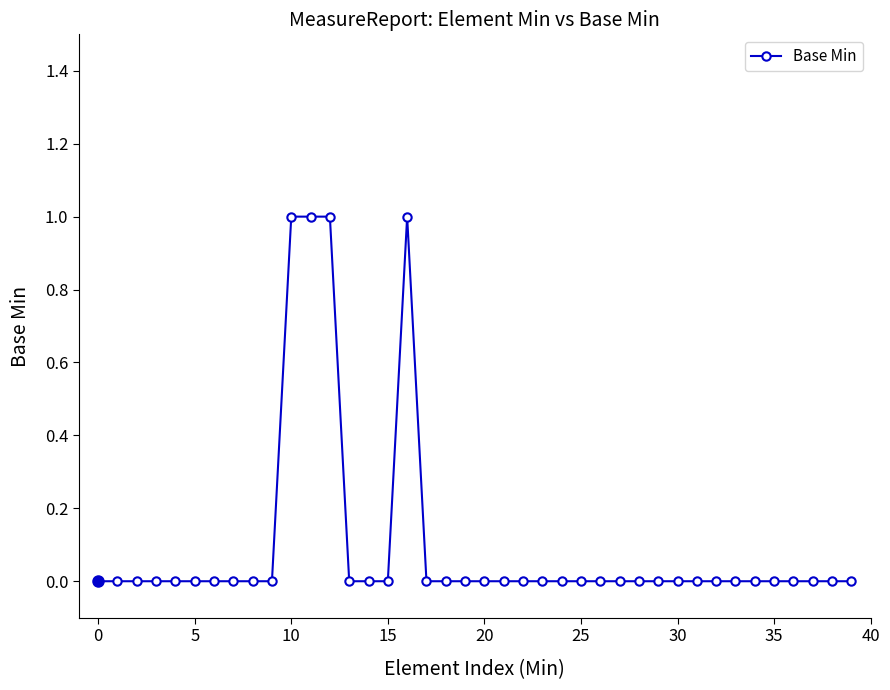

True or false: the data has more than 0 interior local peaks.

True